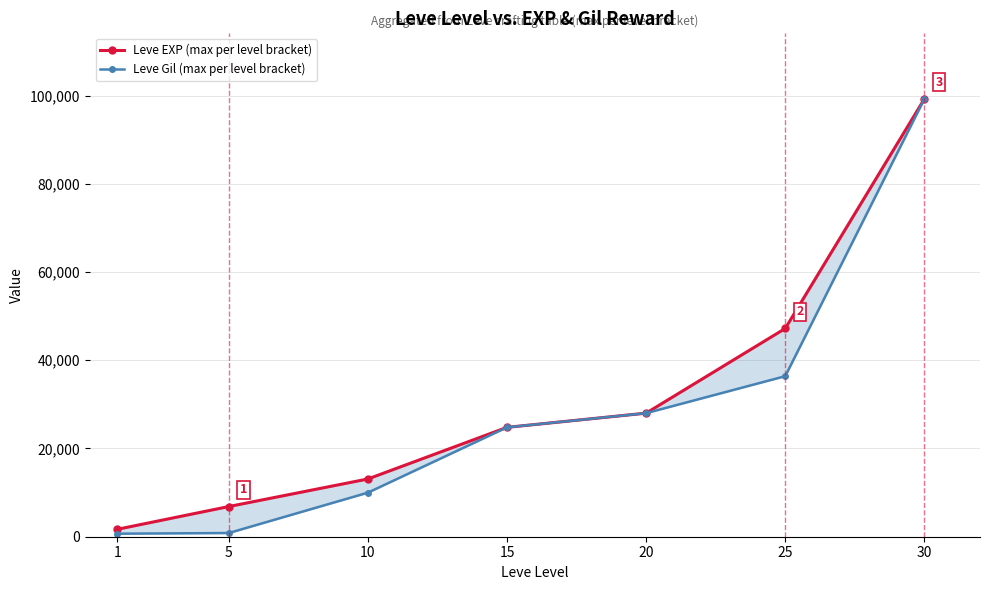

Which series has the widest spread of values?

Leve Gil (max per level bracket)